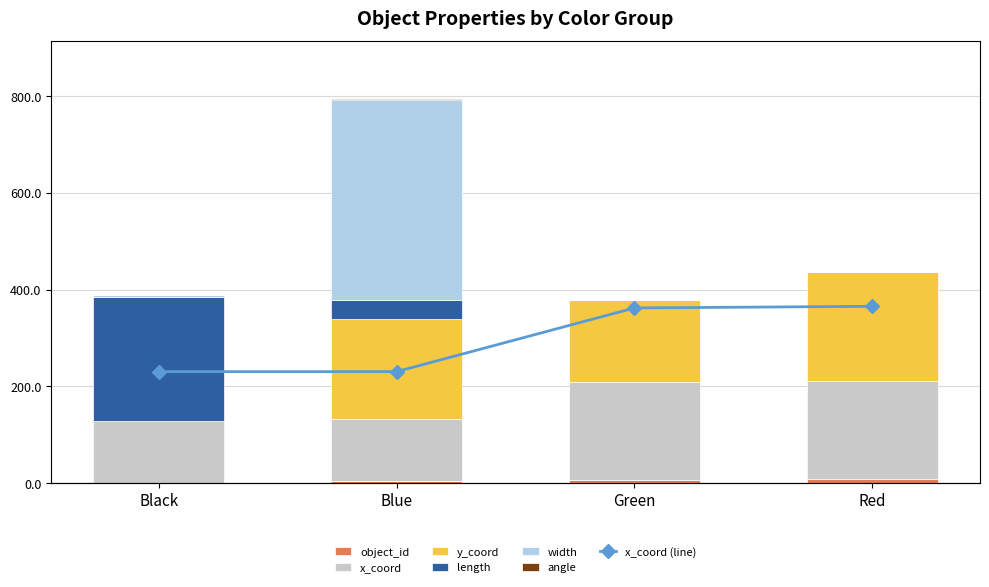

Reading left to right, transcribe all the data shown in this chart.

object_id: 0.0	4.0	7.0	9.0
x_coord: 128.0	128.0	201.1	203.0
y_coord: 0.0	206.9	171.2	224.0
length: 256.0	38.5	0.0	0.0
width: 5.0	413.9	0.0	0.0
angle: 0.0	3.1	0.0	0.0